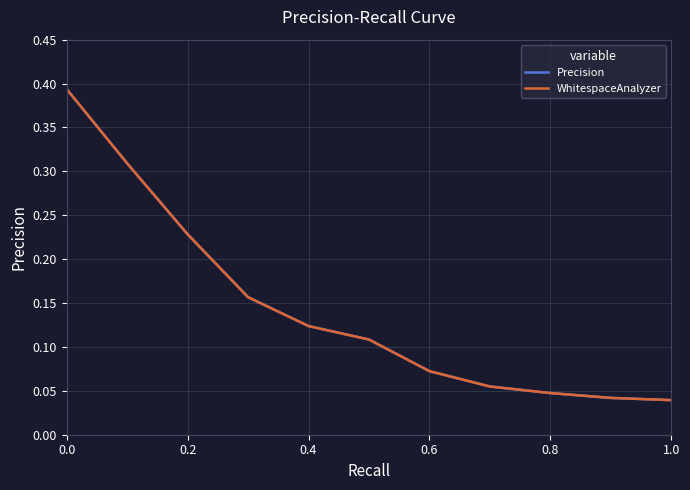

Is this an area chart (filled region under the line)?

No